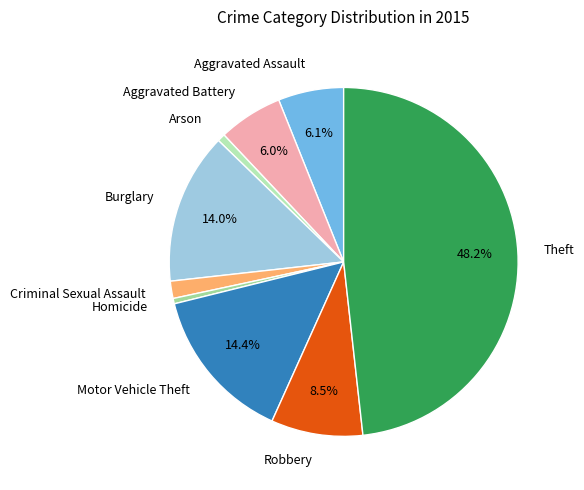

To the nearest percent, what is the difference between the Motor Vehicle Theft and Aggravated Assault slice percentages?

8%